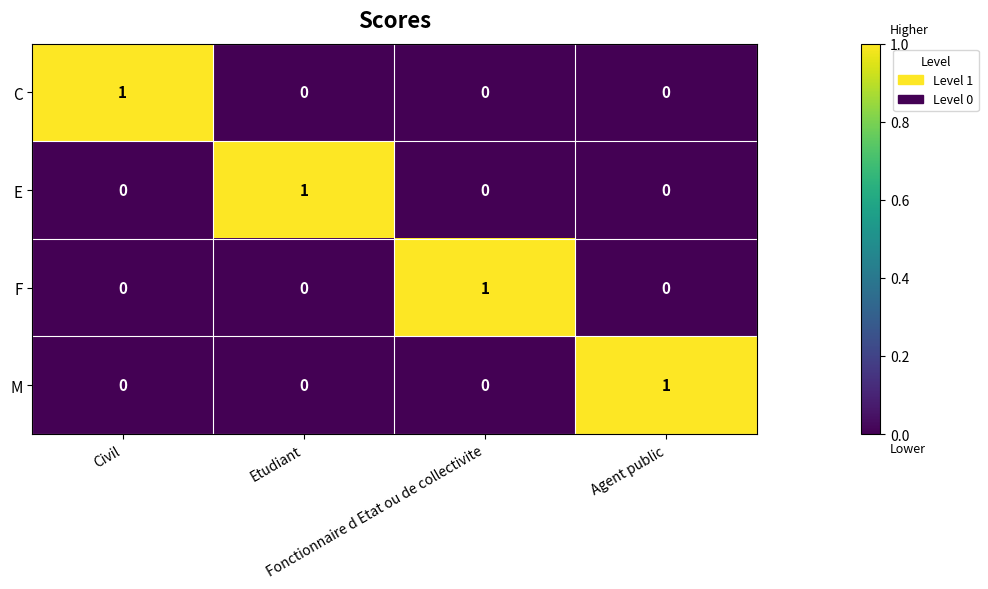

How many distinct data groups are displayed?

4